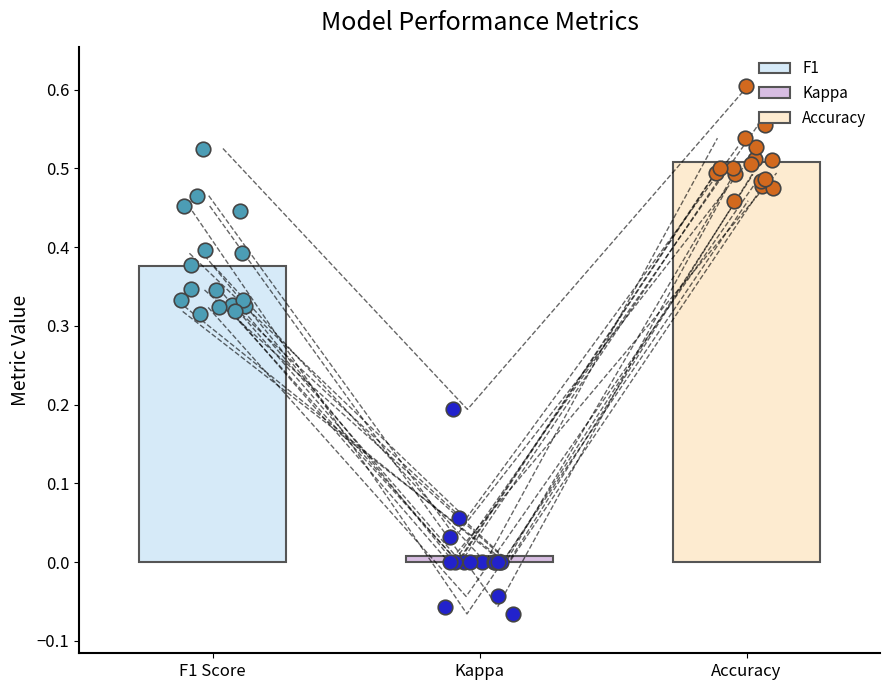

What are all the series names shown in the legend?

f1, kappa, accuracy